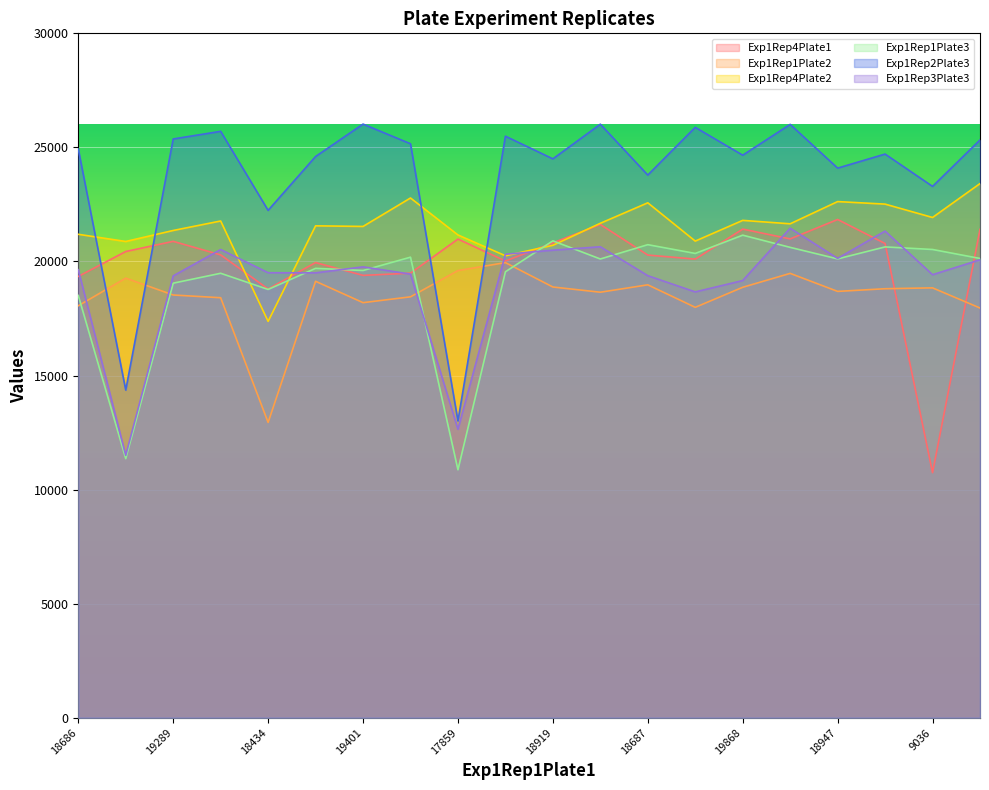

How many values in the Exp1Rep2Plate3 series exceed 24928?

9